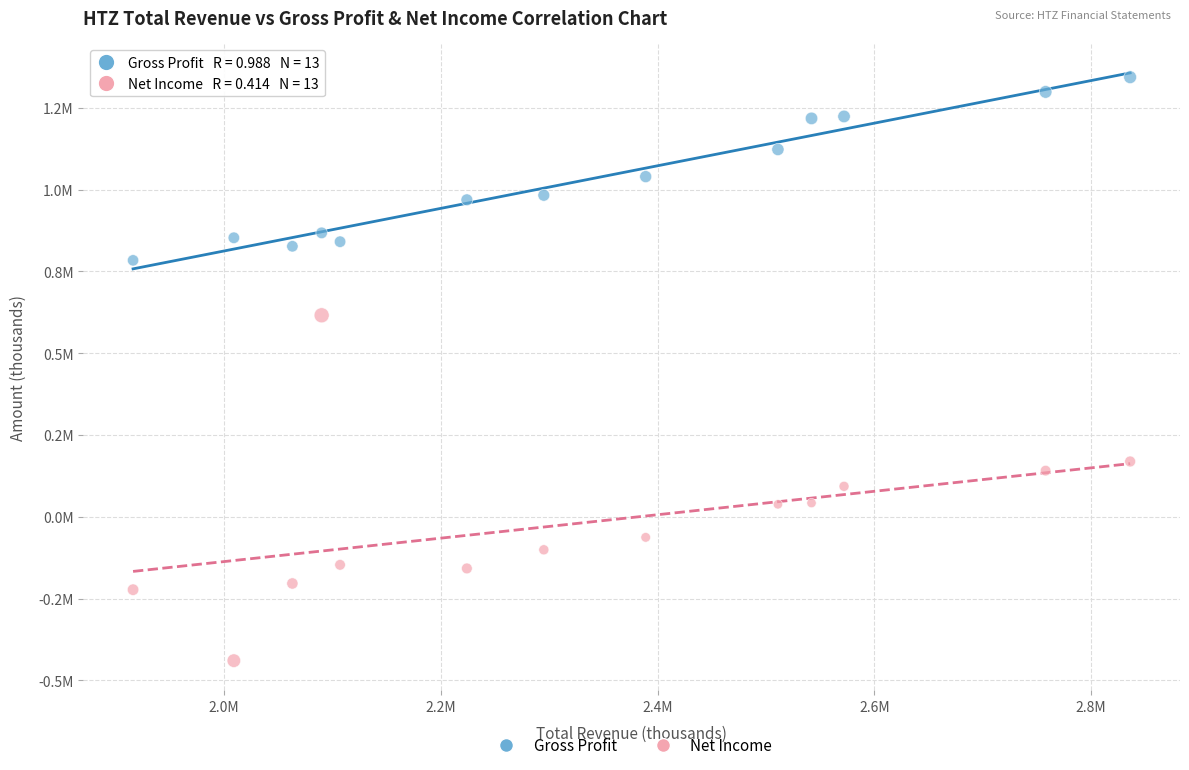

What are all the series names shown in the legend?

Gross Profit, Net Income